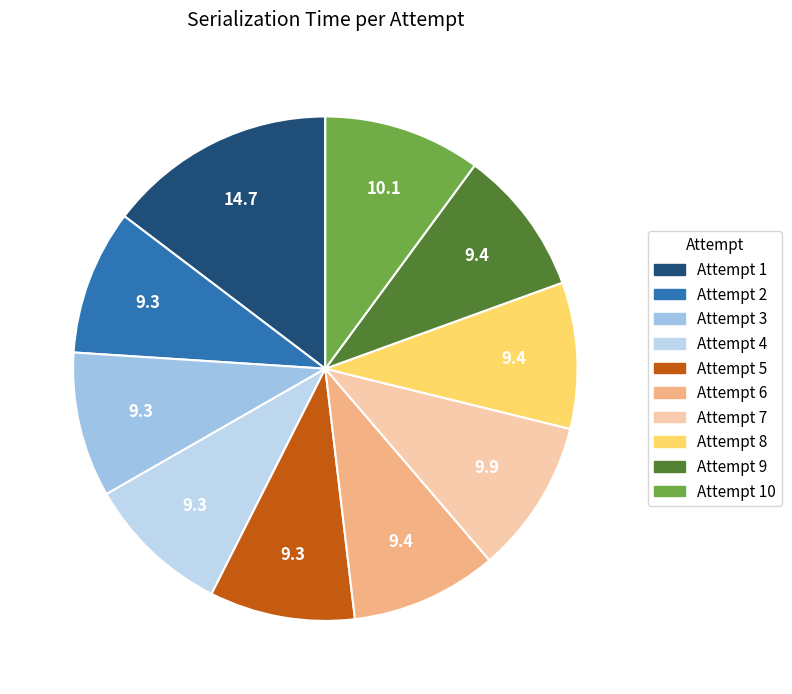

To the nearest percent, what is the average slice percentage?

10%